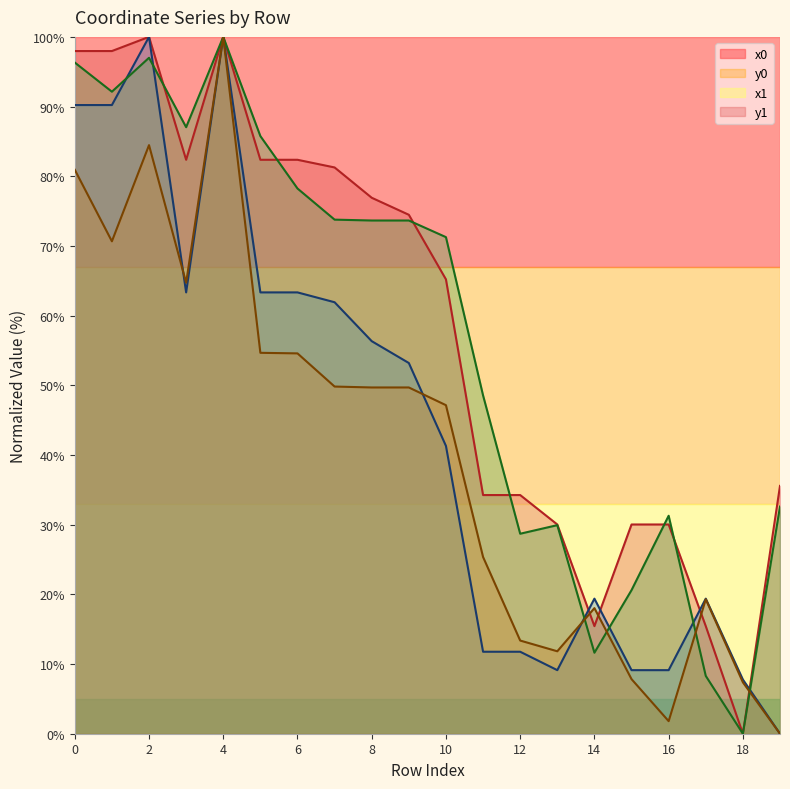

Reading left to right, list all the values displayed in this chart.

x0: 0=98.0	1=98.0	2=100.0	3=82.4	4=100.0	5=82.4	6=82.4	7=81.3	8=76.9	9=74.5	10=65.2	11=34.3	12=34.3	13=30.0	14=15.4	15=30.0	16=30.0	17=15.4	18=0.0	19=35.6
y0: 0=90.2	1=90.2	2=100.0	3=63.3	4=100.0	5=63.3	6=63.3	7=61.9	8=56.3	9=53.2	10=41.3	11=11.8	12=11.8	13=9.1	14=19.4	15=9.1	16=9.1	17=19.4	18=7.8	19=0.0
x1: 0=96.3	1=92.1	2=97.0	3=87.0	4=100.0	5=85.8	6=78.2	7=73.8	8=73.7	9=73.7	10=71.3	11=48.5	12=28.7	13=29.9	14=11.6	15=20.6	16=31.3	17=8.3	18=0.0	19=32.6
y1: 0=80.9	1=70.7	2=84.5	3=64.7	4=100.0	5=54.7	6=54.6	7=49.8	8=49.7	9=49.7	10=47.1	11=25.4	12=13.4	13=11.8	14=18.0	15=7.8	16=1.8	17=19.3	18=7.4	19=0.0